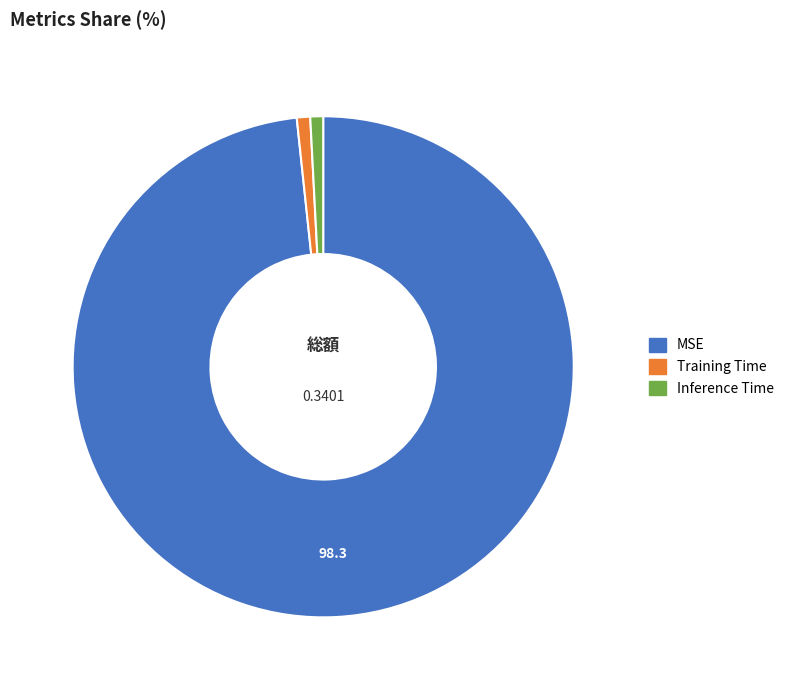

Which slice is the largest?

MSE